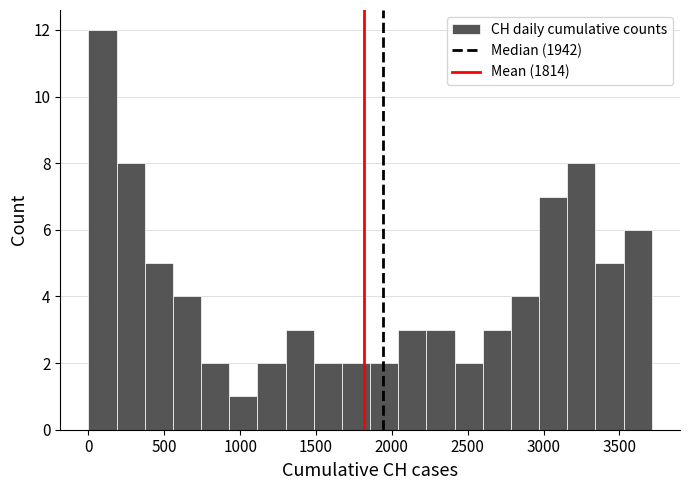

Around what value on the x-axis is the tallest bar? Give the approximate position of its centre, as read against the axis.

100